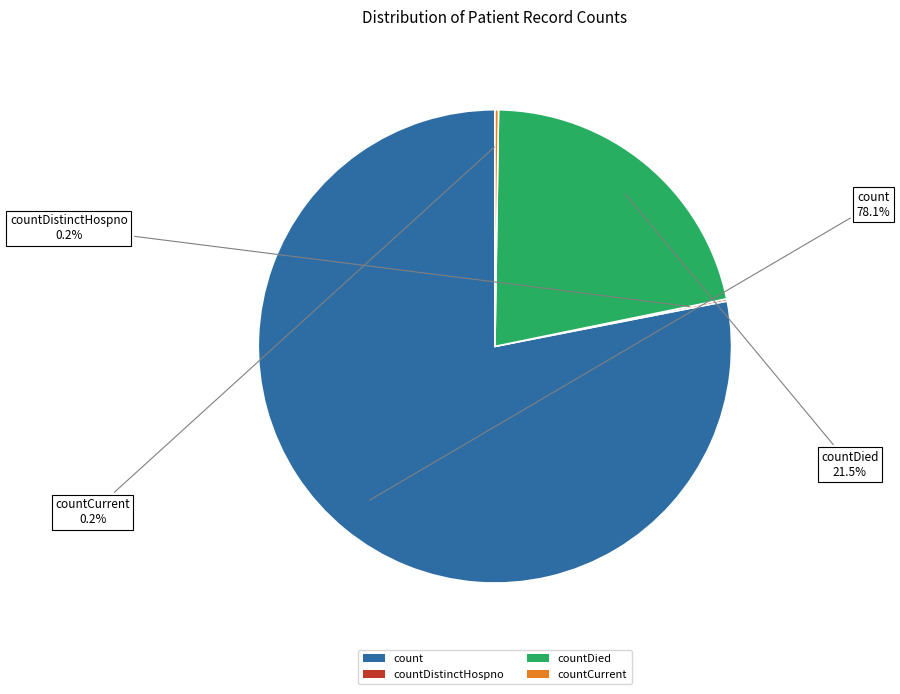

What is the ratio of the value at count to the value at countDied?

3.6